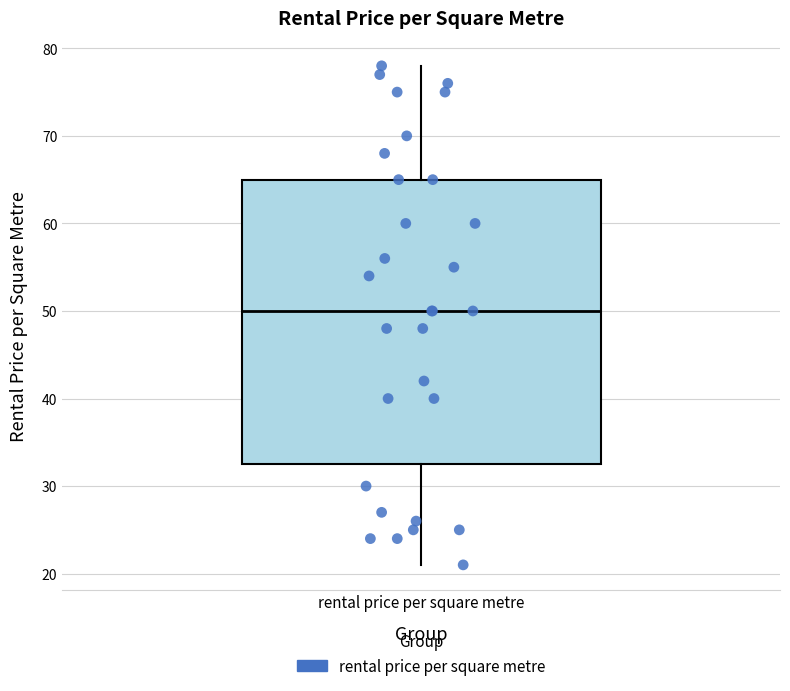

Transcribe this box plot: give where the median line is, the range the box spans, and where the two whiskers end, as read against the y-axis. The values are not printed on the chart, so give them approximately, as read against the axis.

median 50, box 33 to 65, whiskers 21 to 78